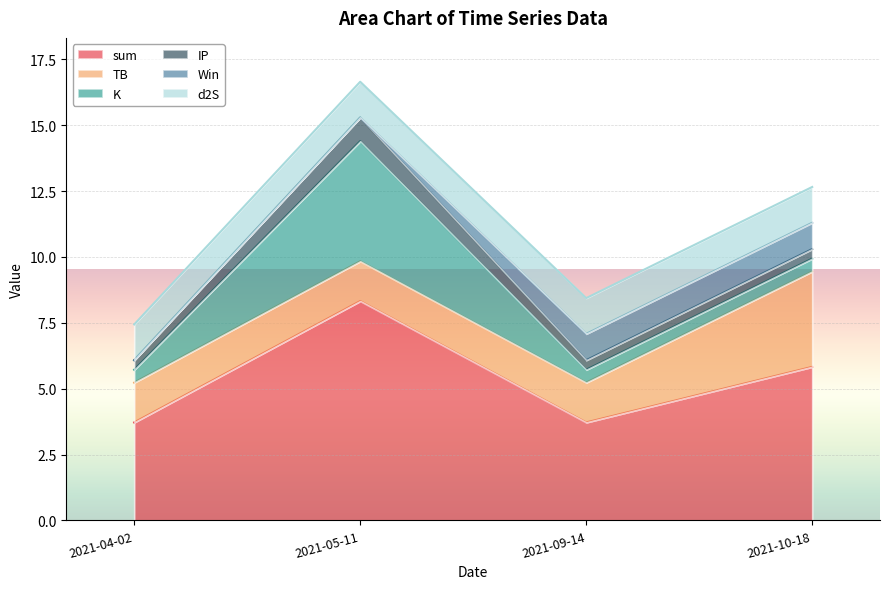

Which category has the highest value in the TB series?

2021-10-18